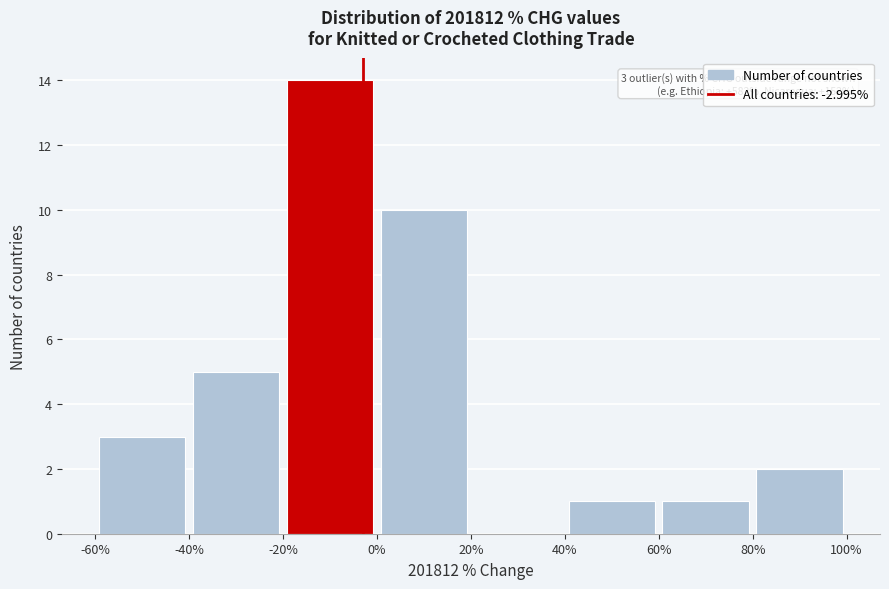

Which range on the x-axis has the tallest bar?

-20% to 0%